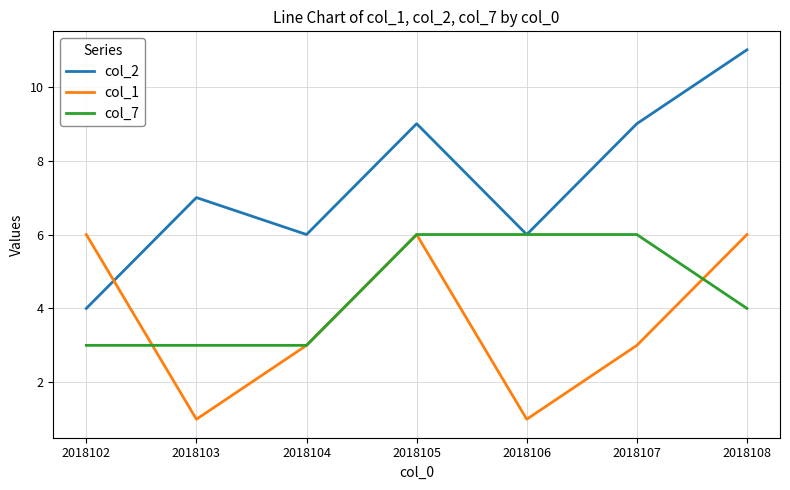

Where does the col_7 series first go above 4?

2018105